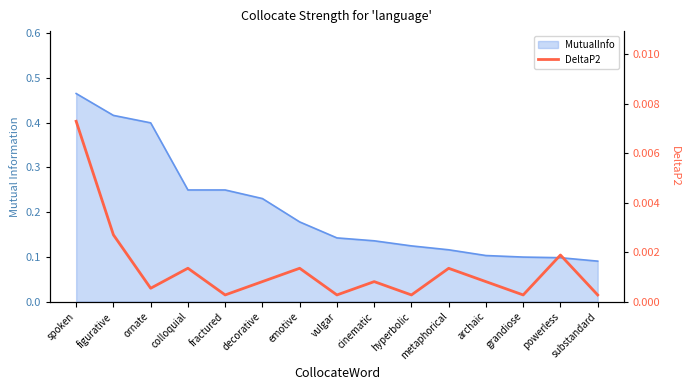

Where is the first local minimum?

ornate